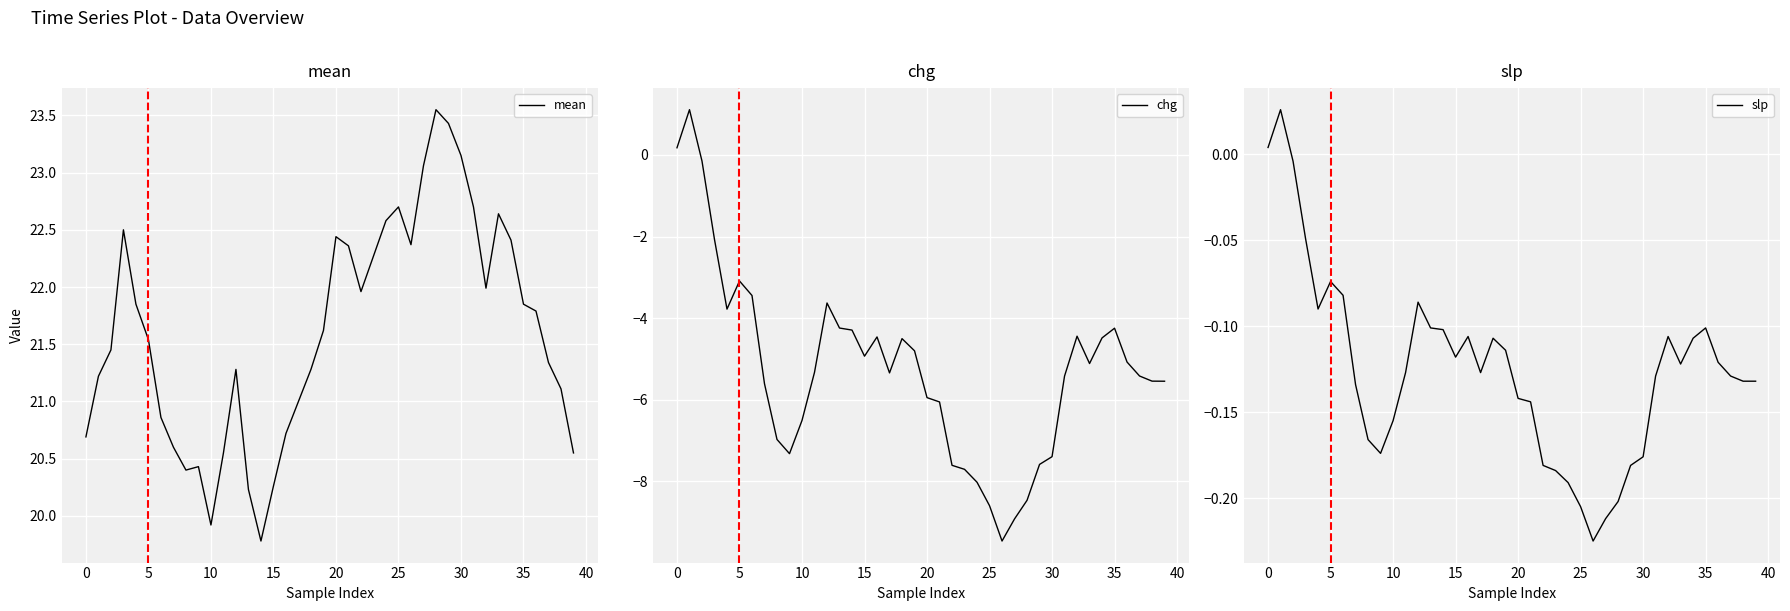

Reading left to right, extract all data points from this chart.

mean: 20.7	21.2	21.4	22.5	21.9	21.5	20.9	20.6	20.4	20.4	19.9	20.6	21.3	20.2	19.8	20.3	20.7	21.0	21.3	21.6	22.4	22.4	22.0	22.3	22.6	22.7	22.4	23.1	23.6	23.4	23.1	22.7	22.0	22.6	22.4	21.9	21.8	21.3	21.1	20.6
chg: 0.2	1.1	-0.1	-2.1	-3.8	-3.1	-3.4	-5.6	-7.0	-7.3	-6.5	-5.3	-3.6	-4.2	-4.3	-4.9	-4.5	-5.3	-4.5	-4.8	-6.0	-6.1	-7.6	-7.7	-8.0	-8.6	-9.5	-8.9	-8.5	-7.6	-7.4	-5.4	-4.4	-5.1	-4.5	-4.2	-5.1	-5.4	-5.5	-5.5
slp: 0.0	0.0	-0.0	-0.0	-0.1	-0.1	-0.1	-0.1	-0.2	-0.2	-0.2	-0.1	-0.1	-0.1	-0.1	-0.1	-0.1	-0.1	-0.1	-0.1	-0.1	-0.1	-0.2	-0.2	-0.2	-0.2	-0.2	-0.2	-0.2	-0.2	-0.2	-0.1	-0.1	-0.1	-0.1	-0.1	-0.1	-0.1	-0.1	-0.1